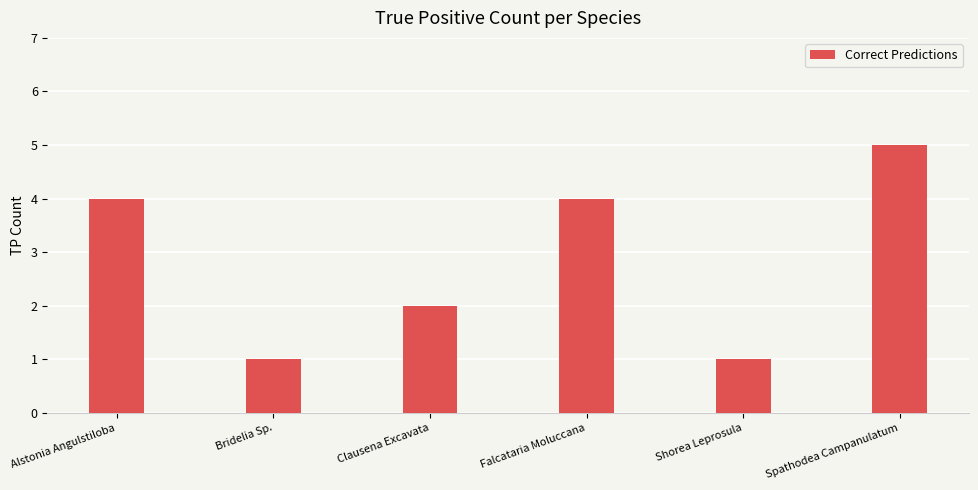

What is the value of the 2nd bar from the left?

1